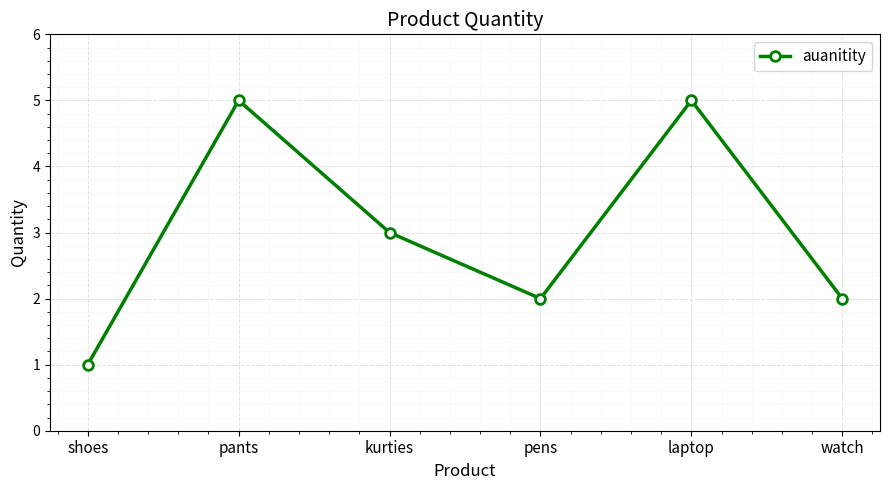

What is the label of the 1st point from the right?

watch